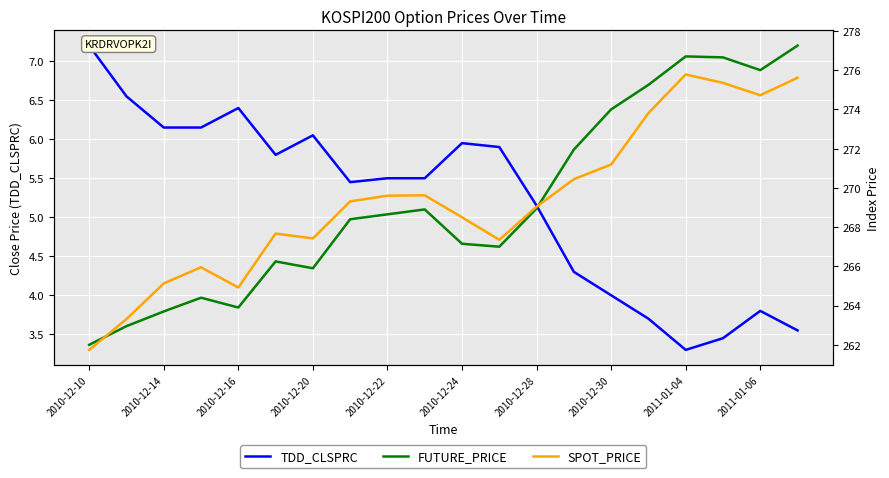

At which label does FUTURE_PRICE reach its minimum?

2010-12-10